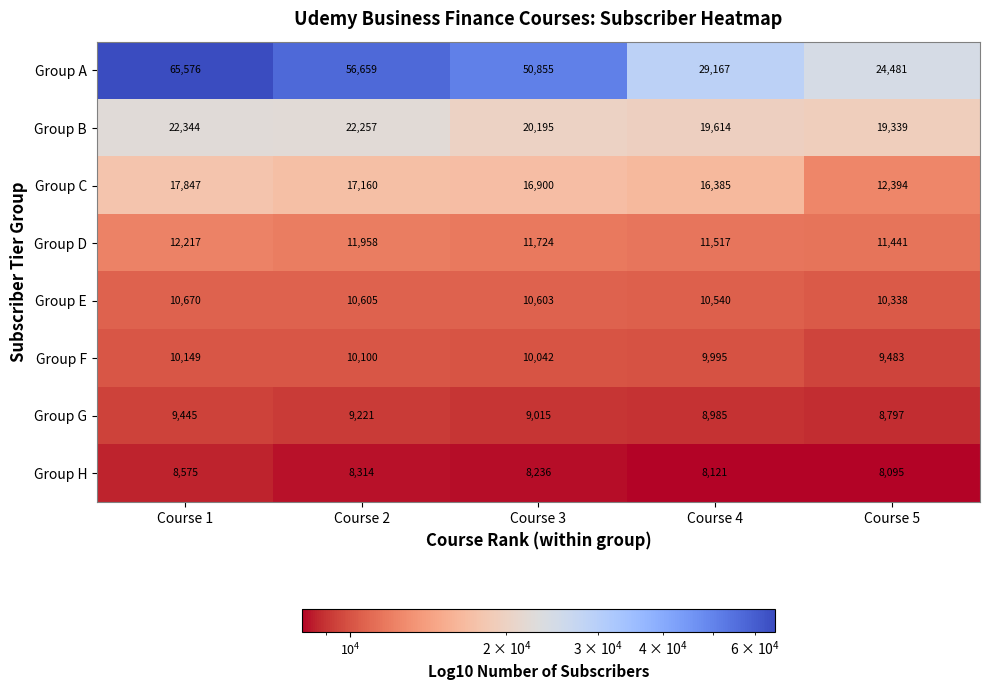

List the labels in order of Group D value, smallest first.

Course 5, Course 4, Course 3, Course 2, Course 1